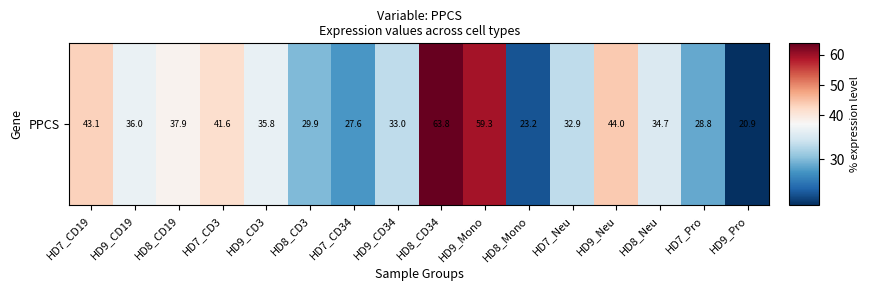

Which has a higher value, HD7_CD19 or HD9_Neu?

HD9_Neu